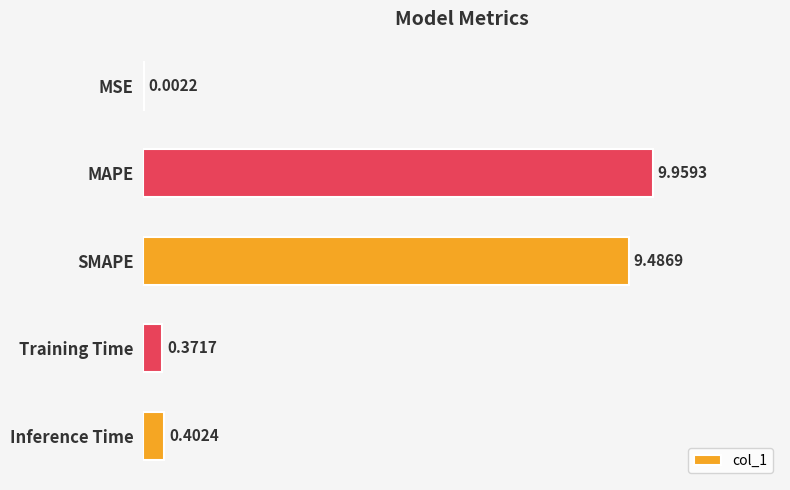

Between MSE and MAPE, which is larger?

MAPE